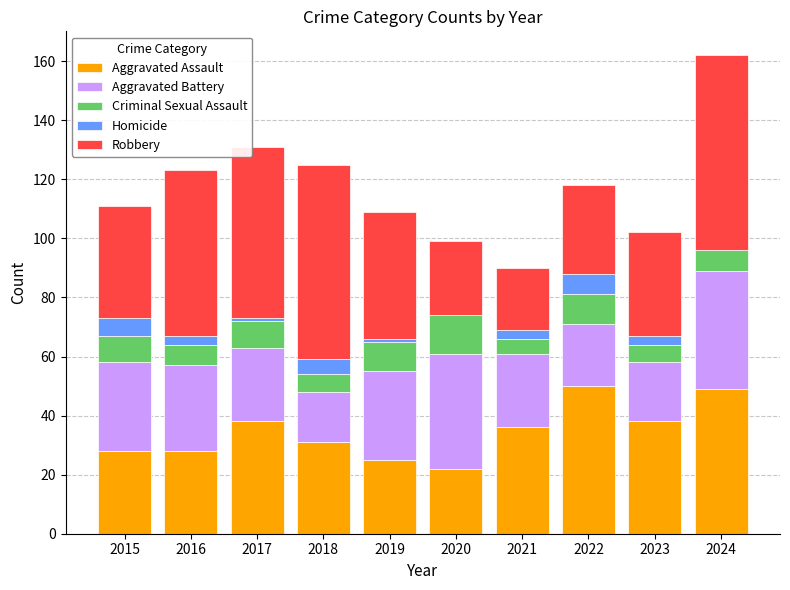

What is the sum of all Aggravated Assault values?

345